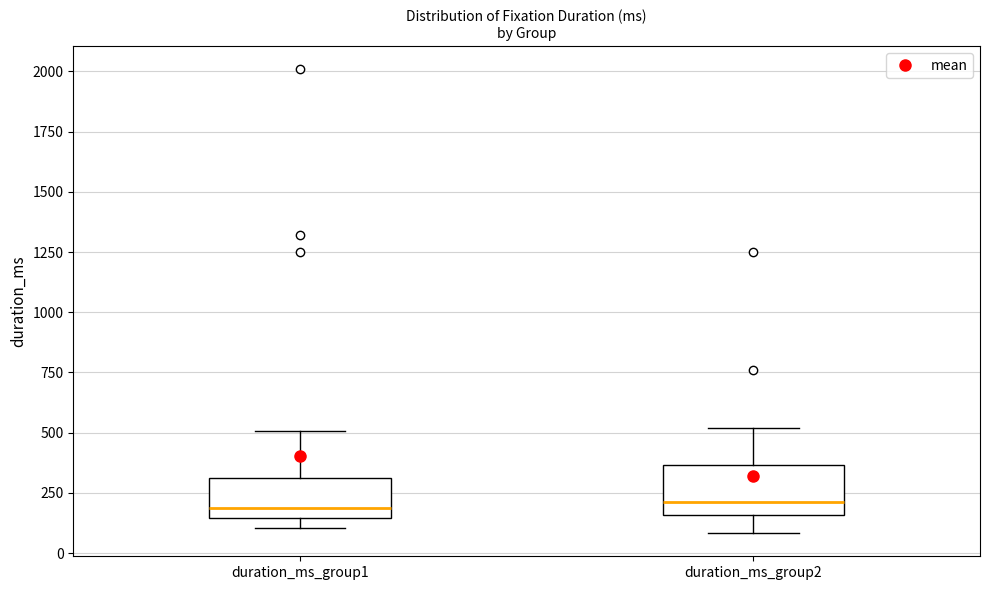

Reading left to right, transcribe this box plot: for each box, give where its median line is, the range the box spans, and where its two whiskers end, as read against the y-axis. The values are not printed on the chart, so give them approximately, as read against the axis.

duration_ms_group1: median 200, box 150 to 300, whiskers 100 to 500
duration_ms_group2: median 200, box 150 to 350, whiskers 100 to 500